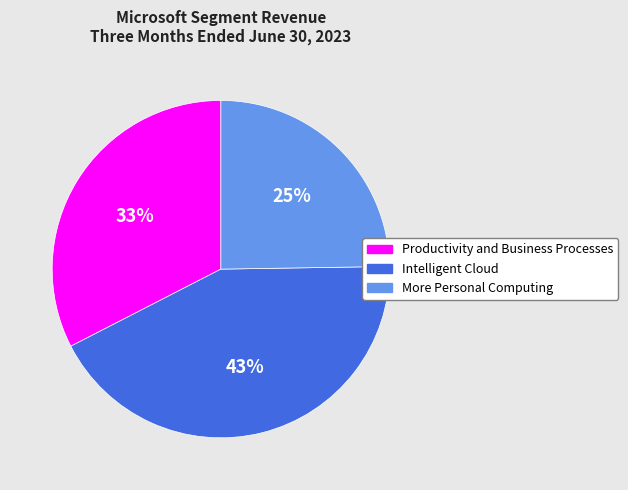

Does Productivity and Business Processes account for over 50% of the chart?

No